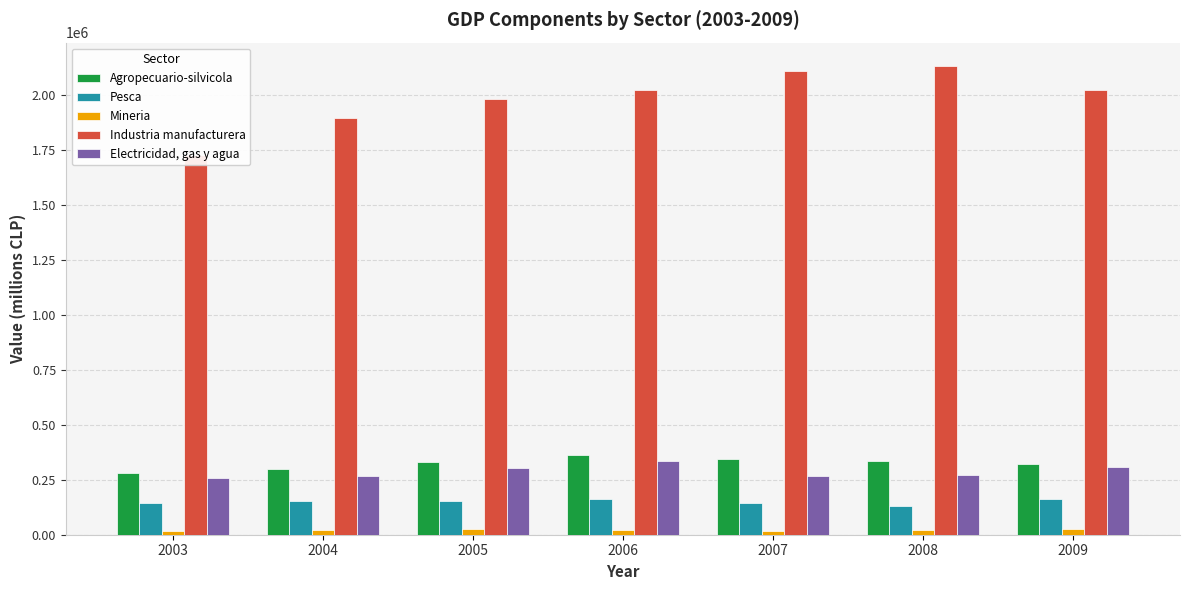

What is the difference between the highest and lowest values at 2006?

2001178